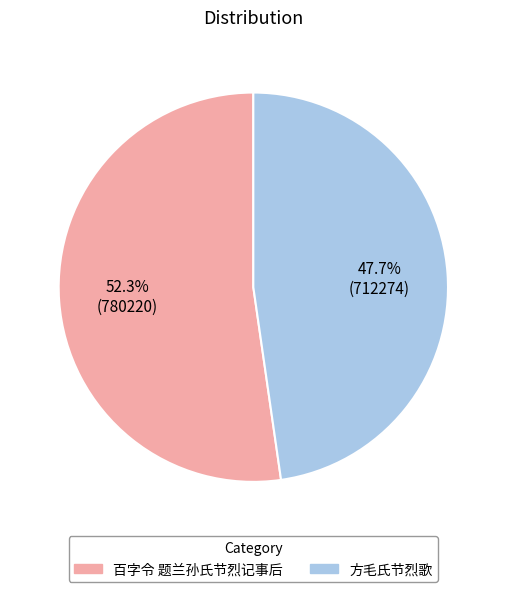

Which has a higher value, 方毛氏节烈歌 or 百字令 题兰孙氏节烈记事后?

百字令 题兰孙氏节烈记事后